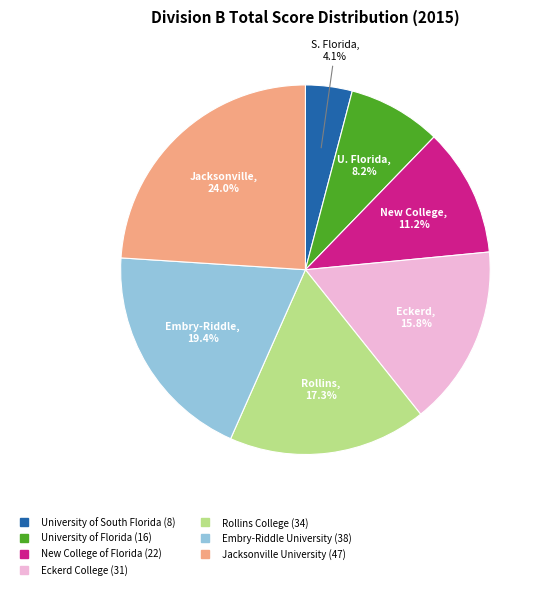

Is it true that Eckerd College is 16% of the pie?

True